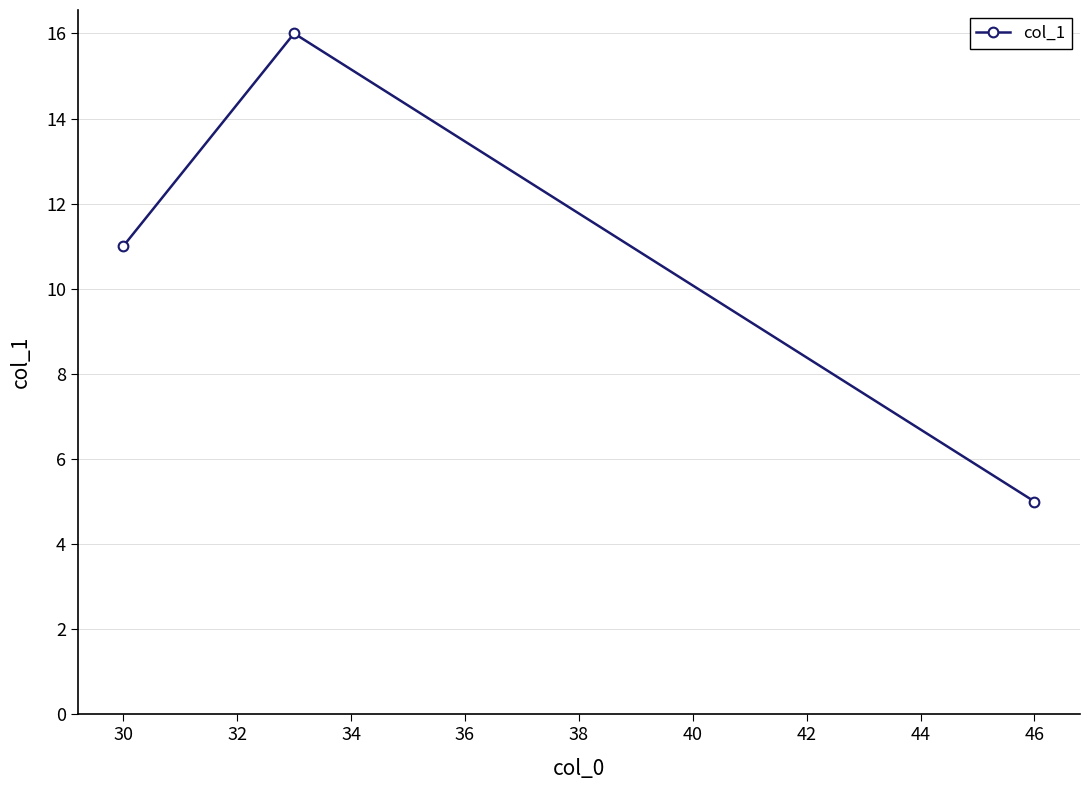

What is the value of the 2nd point from the left?

16